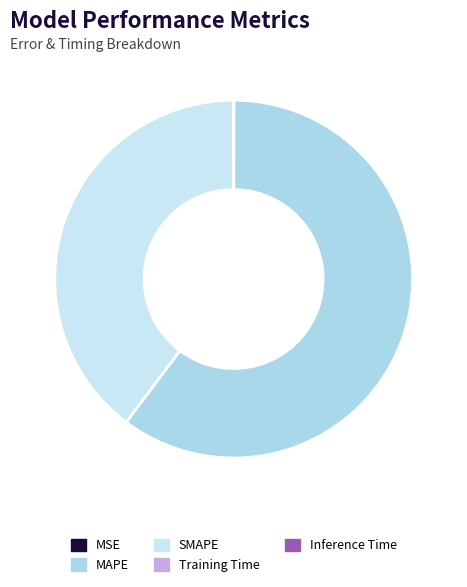

Which slice is the smallest?

Inference Time